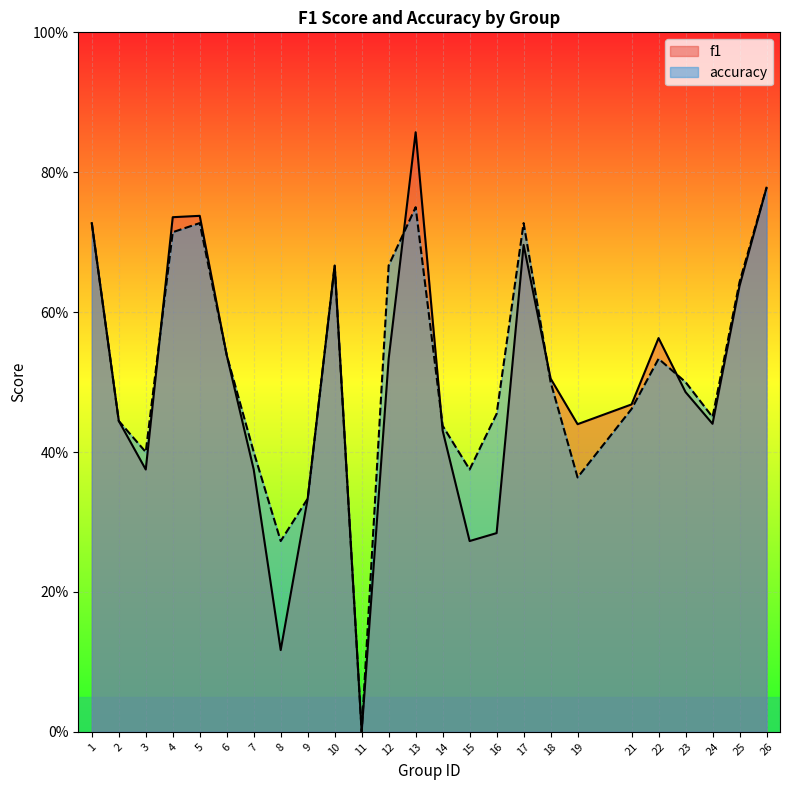

Which series has the largest total across all categories?

accuracy